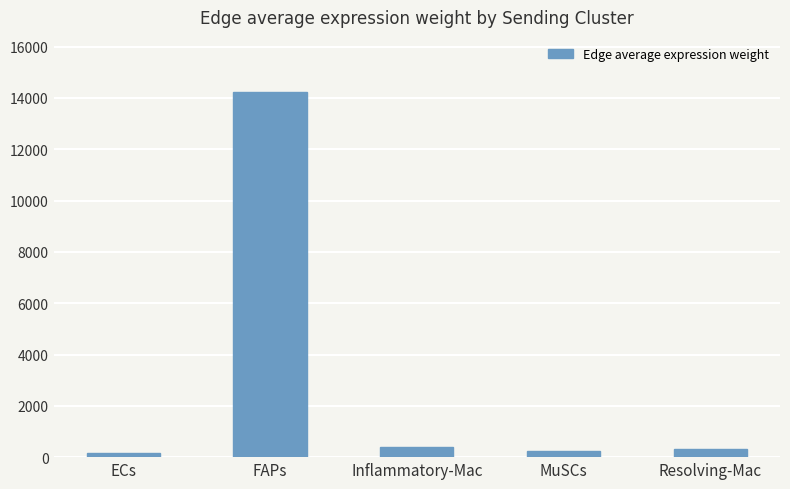

What is the value of the 5th bar from the left?

318.4